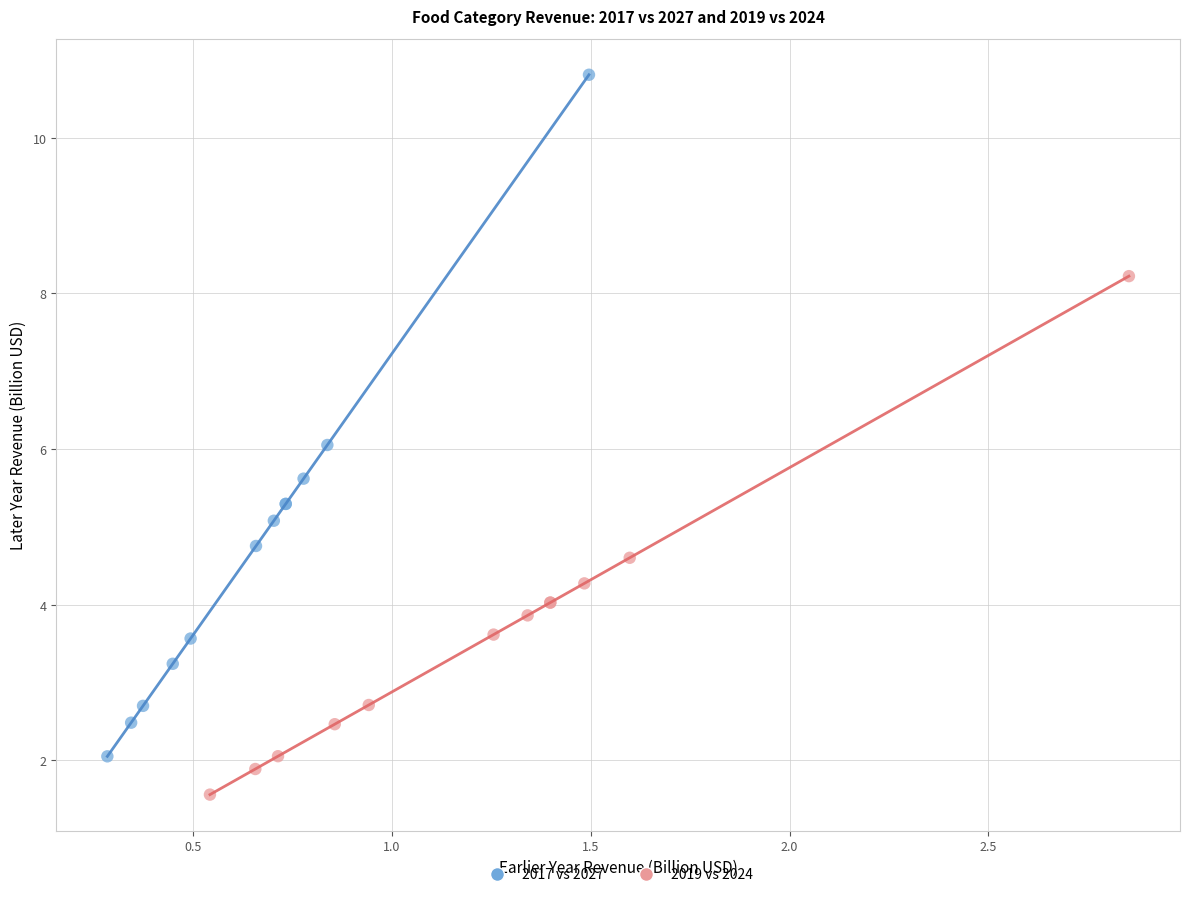

Which series reaches the minimum Y coordinate?

2019 vs 2024